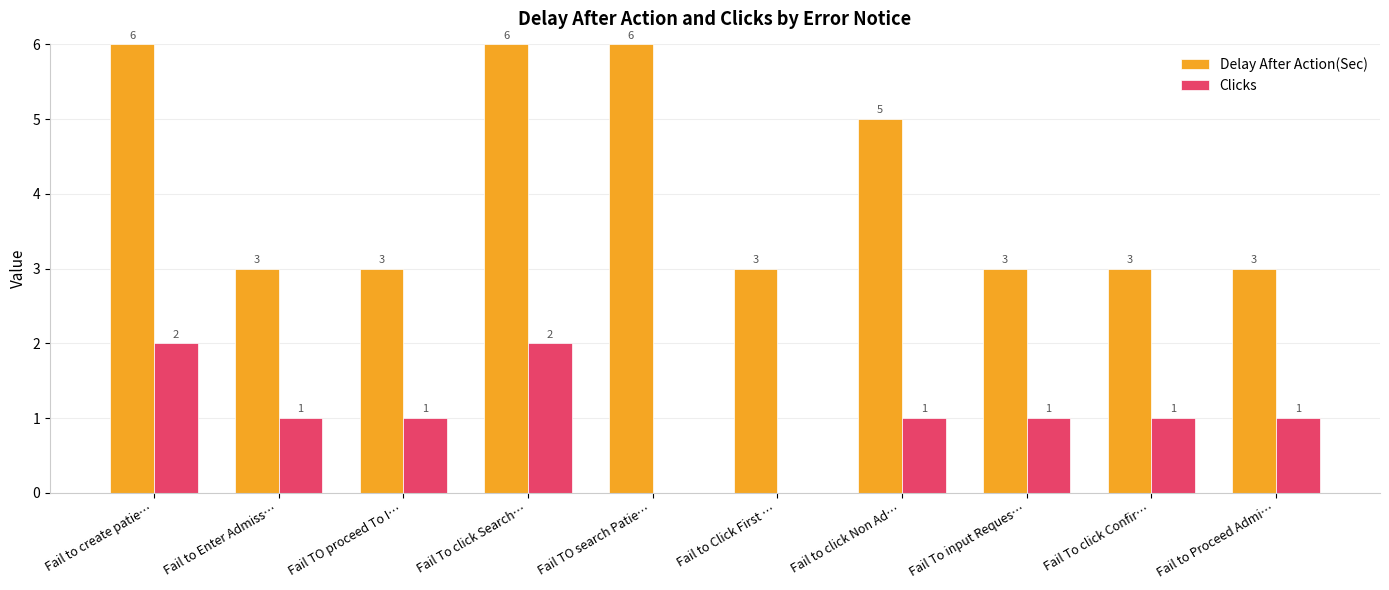

What is the total value across all series at Fail To click Confir…?

4